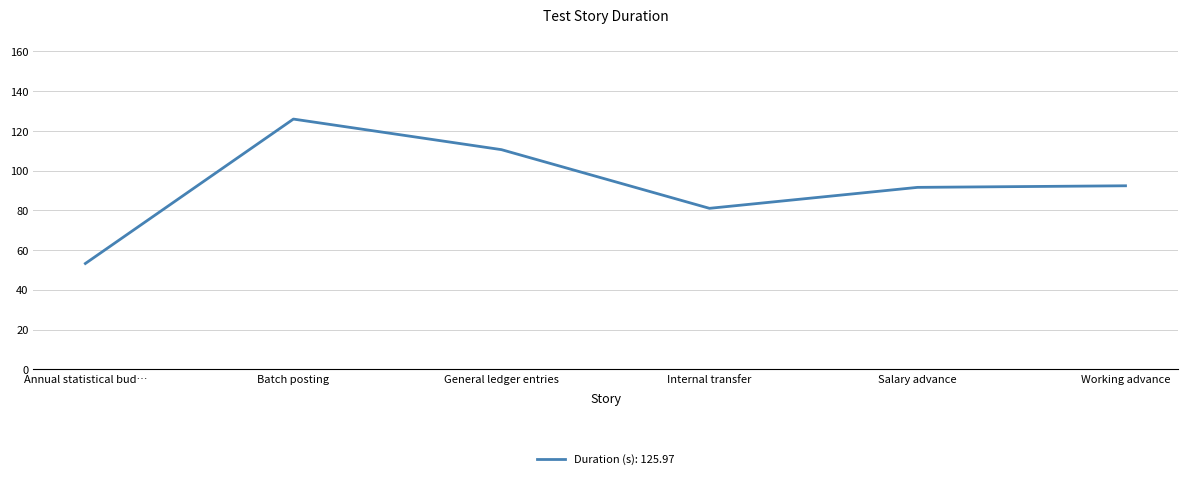

What is the minimum value shown in the chart?

53.3